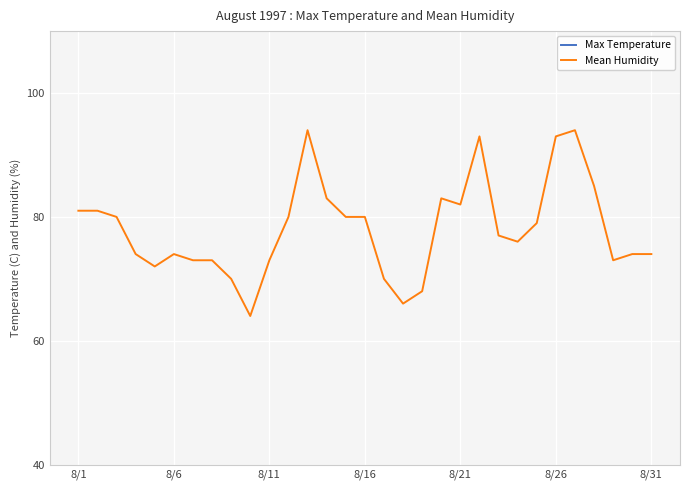

What is the lowest value of the Mean Humidity series?

64